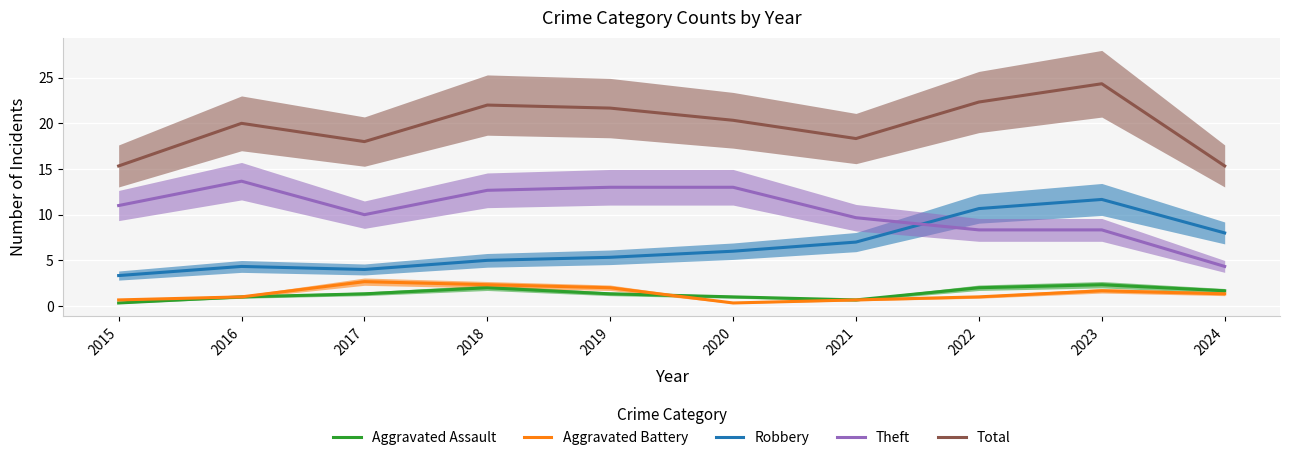

True or false: Aggravated Battery has a value of 0.7 at 2021.

True